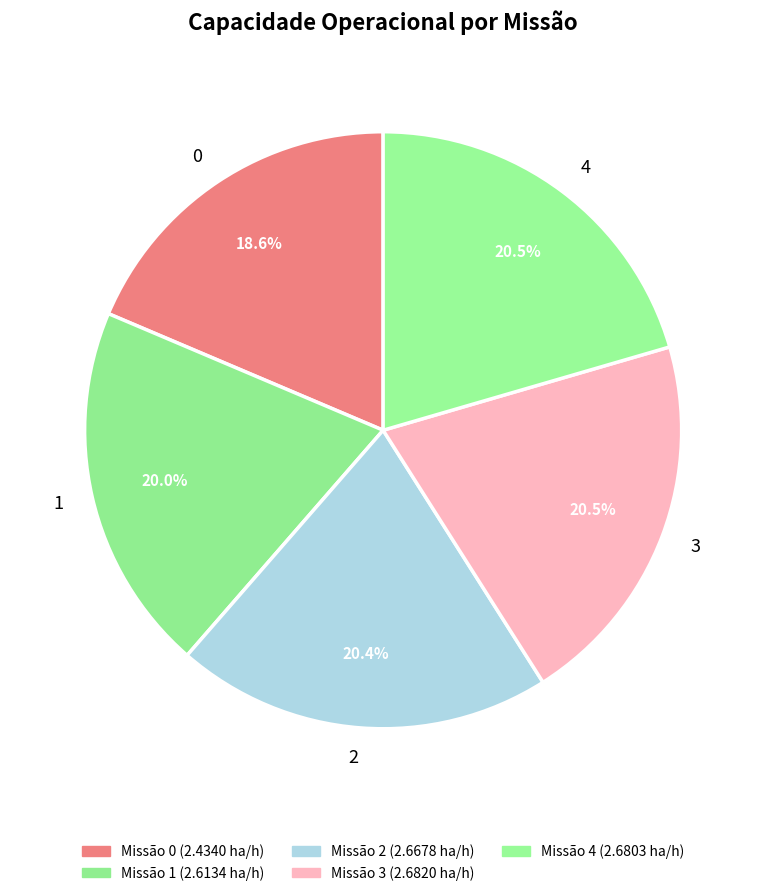

What is the ratio of the value at 3 to the value at 2?

1.0